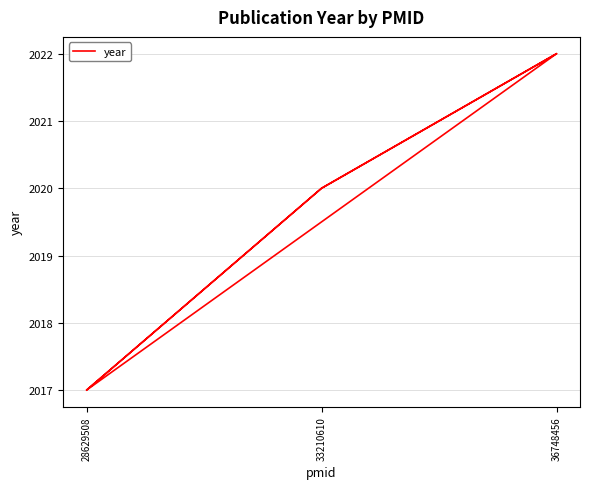

Between 36748456 and 33210610, which is larger?

36748456